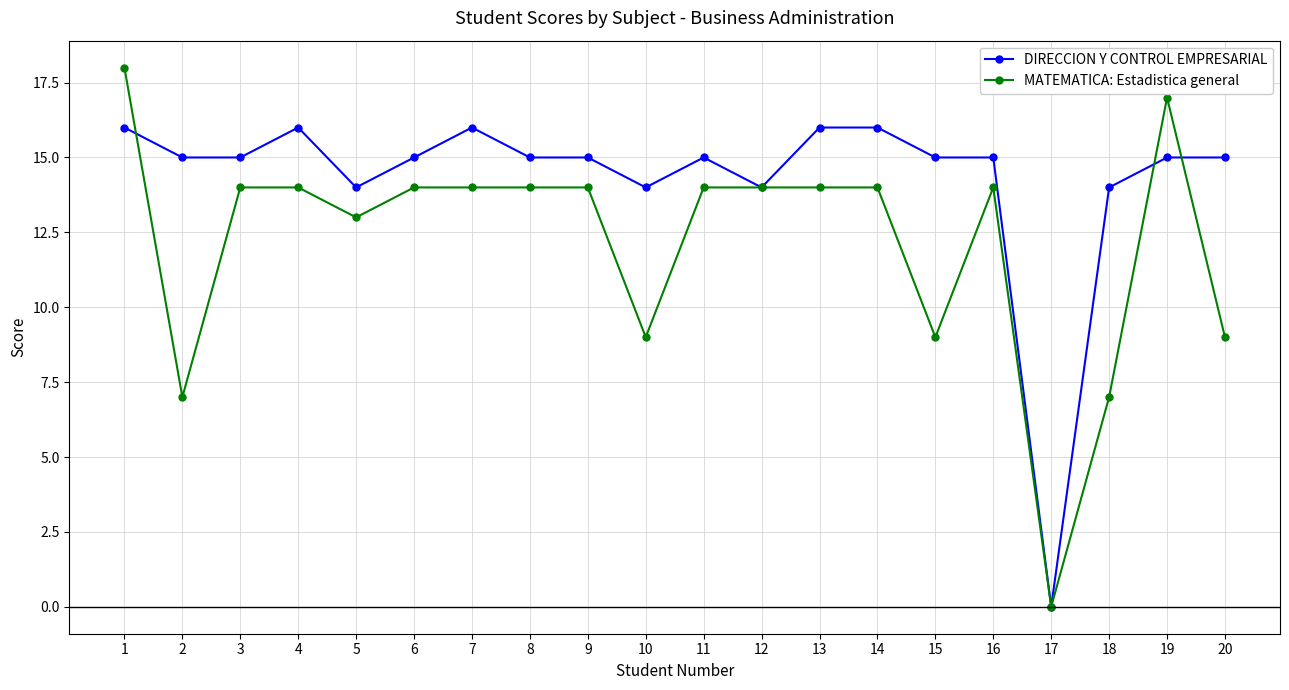

The MATEMATICA: Estadistica general series shows 9 at 10. True or false?

True